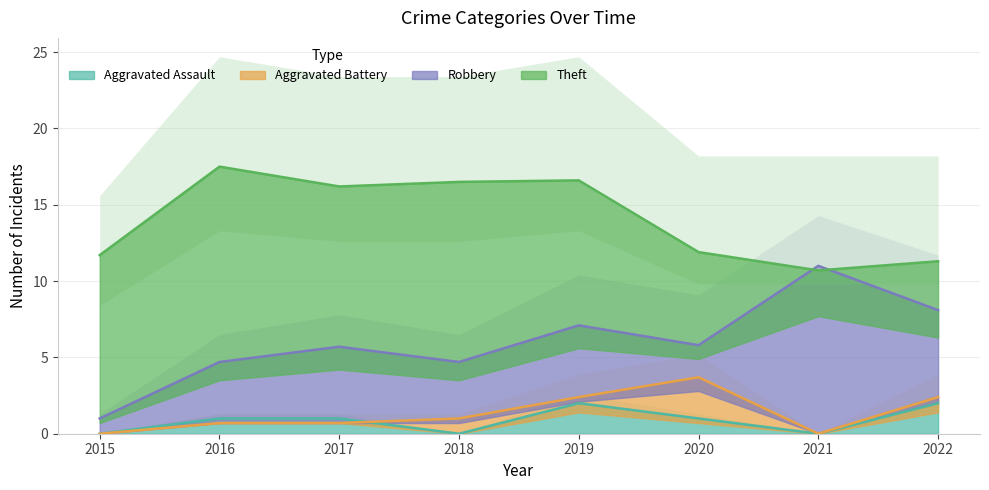

Is it true that Robbery equals 6 at 2022?

True